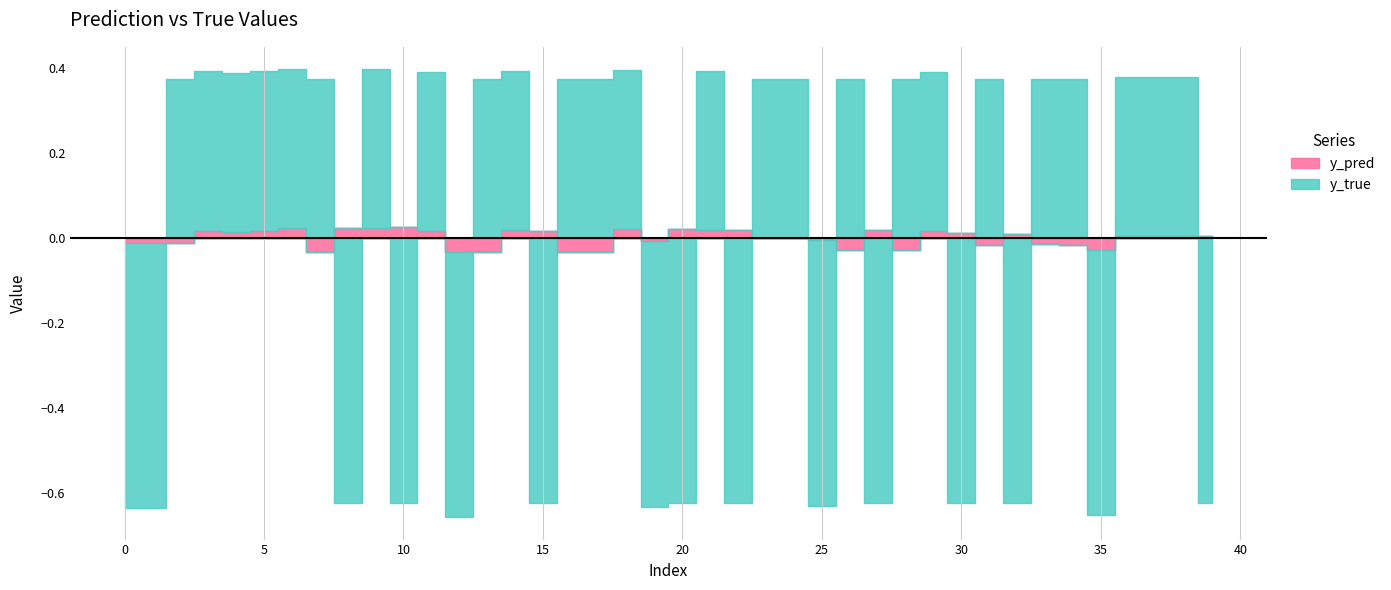

Is it true that y_pred equals 0.7 at 27?

False